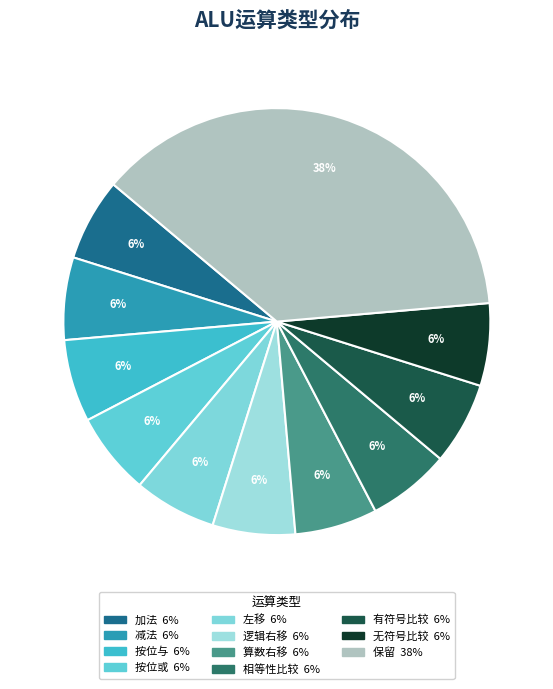

Is the sum of 保留 and 有符号比较 greater than half?

No